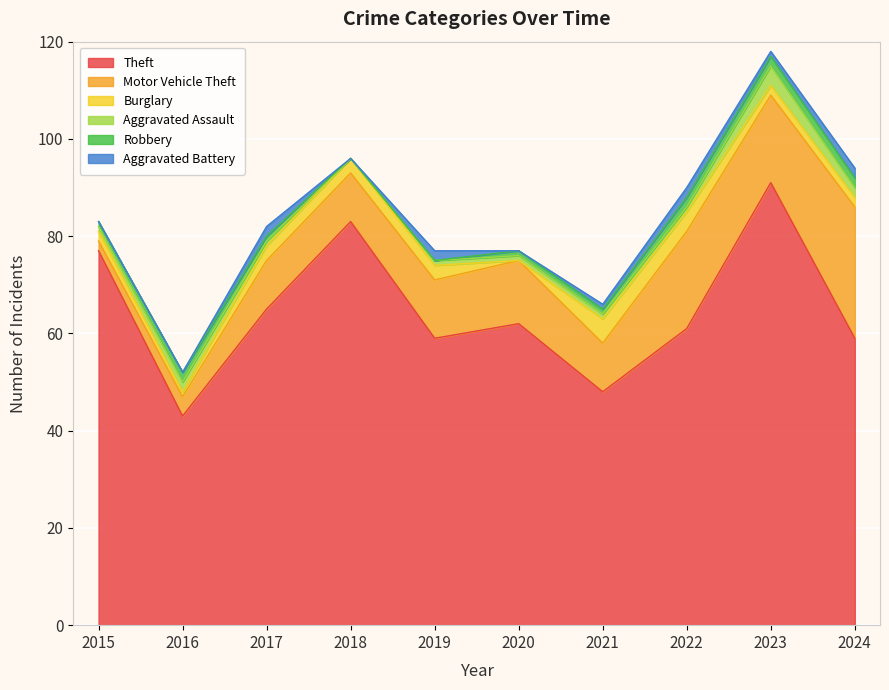

True or false: Aggravated Battery and Theft intersect in this chart.

False